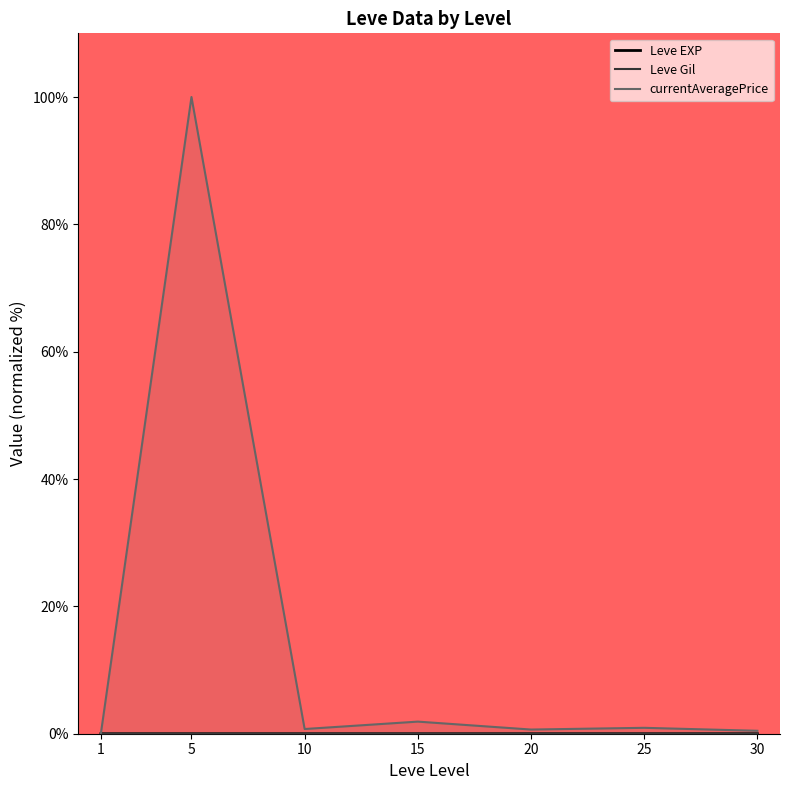

What are all the series names shown in the legend?

Leve EXP, Leve Gil, currentAveragePrice